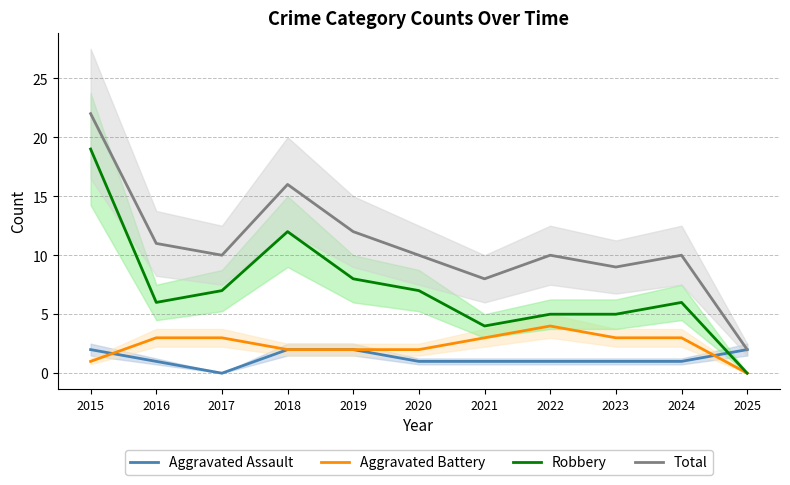

How many data points in Aggravated Battery are above 3?

1